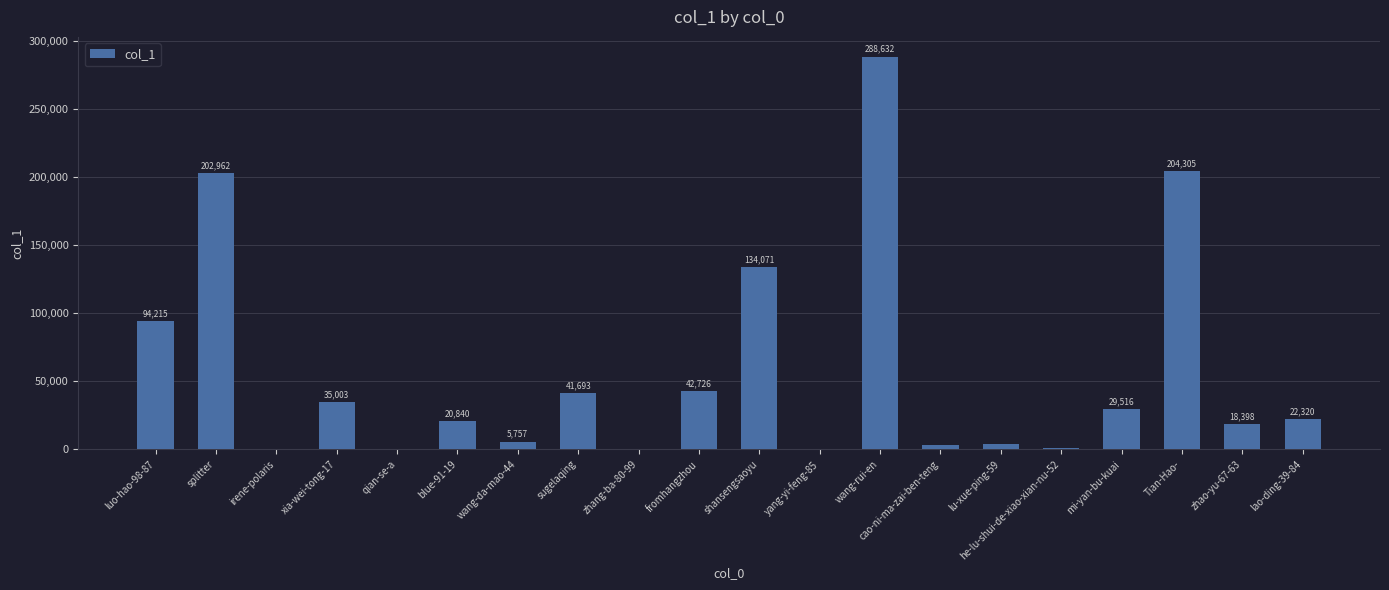

What is the sum of all values?

1149136